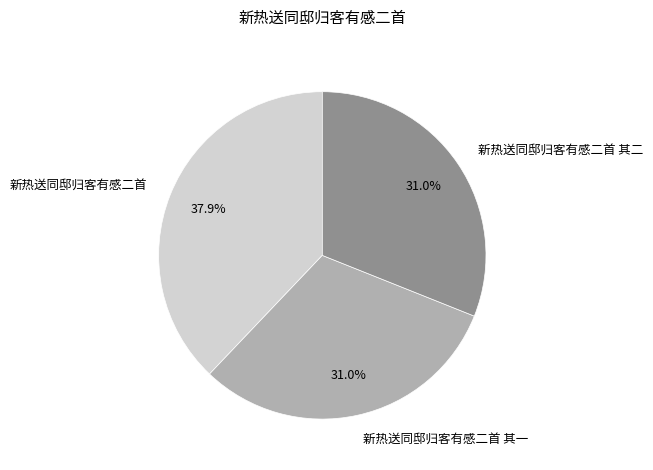

Is there a majority slice in this chart?

No